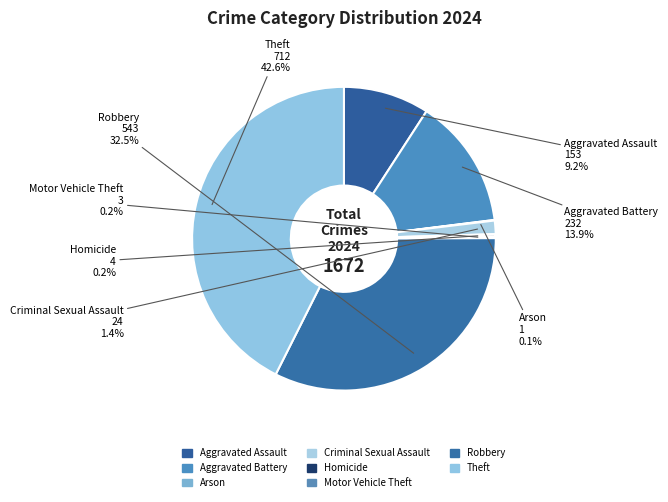

Which has a higher value, Theft or Aggravated Assault?

Theft